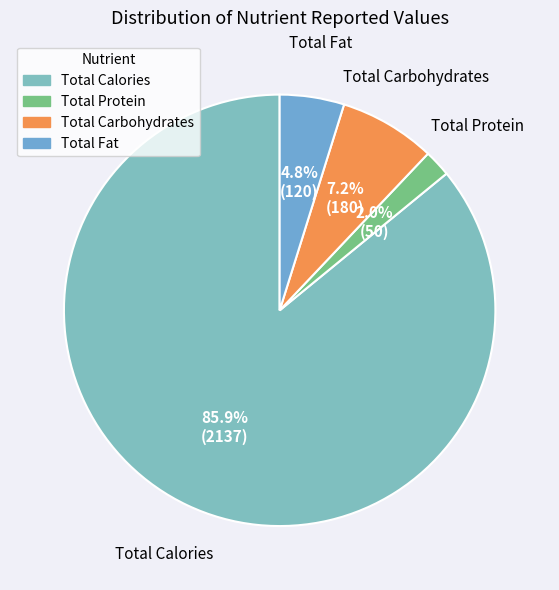

Which has a higher value, Total Calories or Total Carbohydrates?

Total Calories